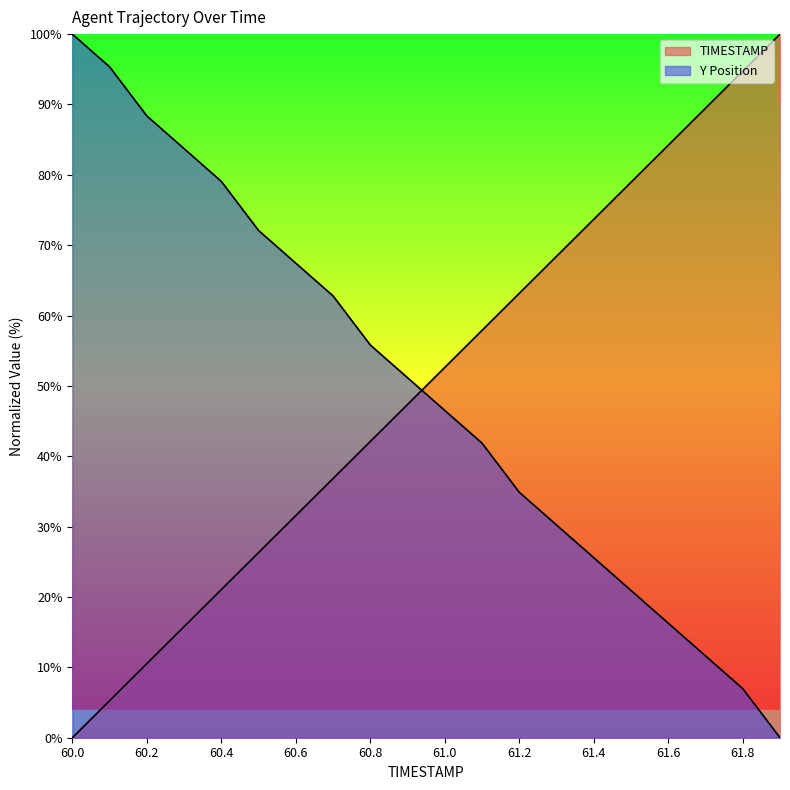

What is the highest value of the Y series?

100.0